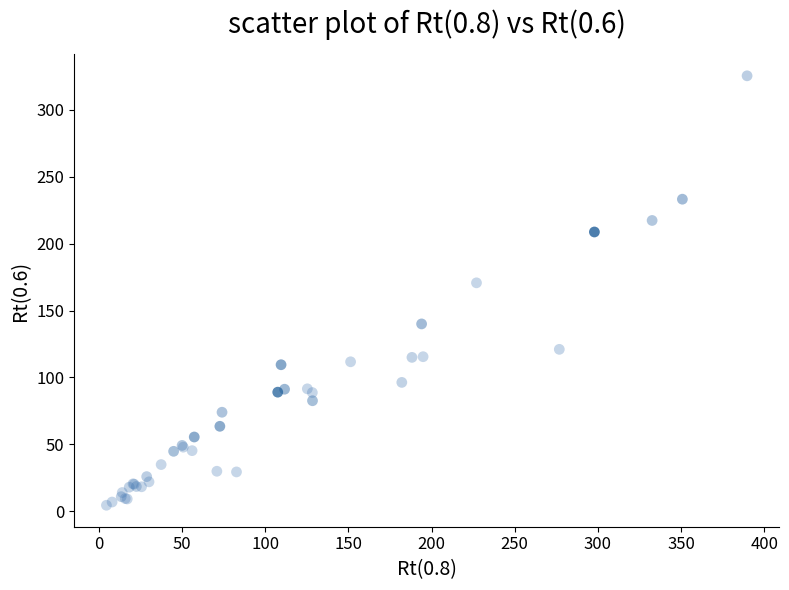

What Y value in the scatter plot is closest to 164?

170.7